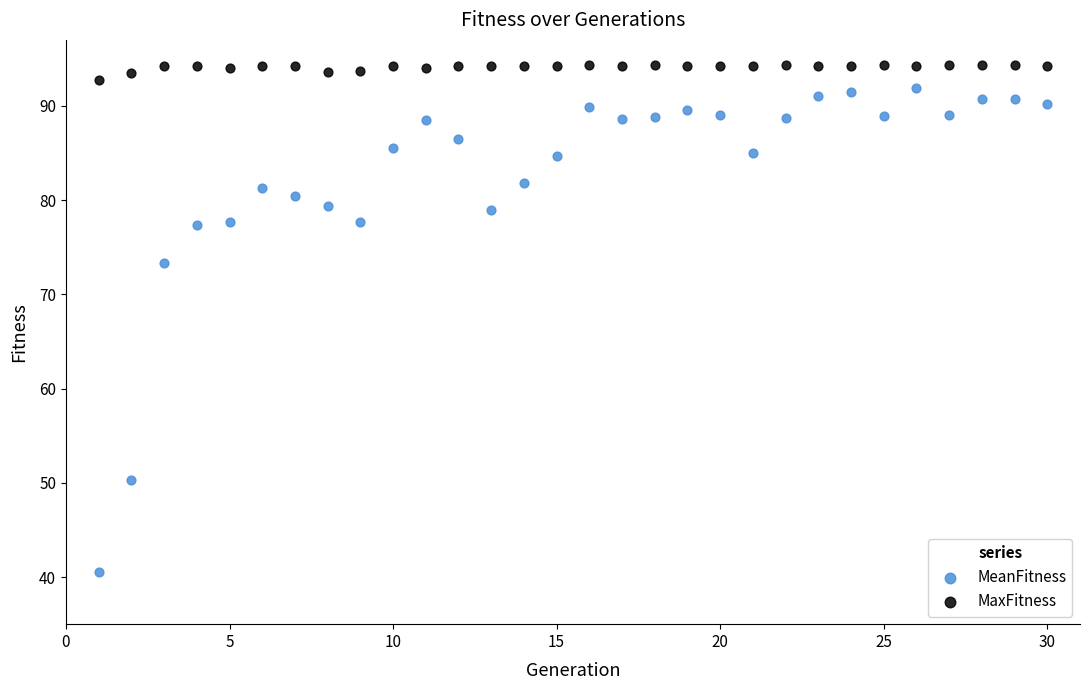

Across all data points, what is the range of X values (max minus min)?

29.0